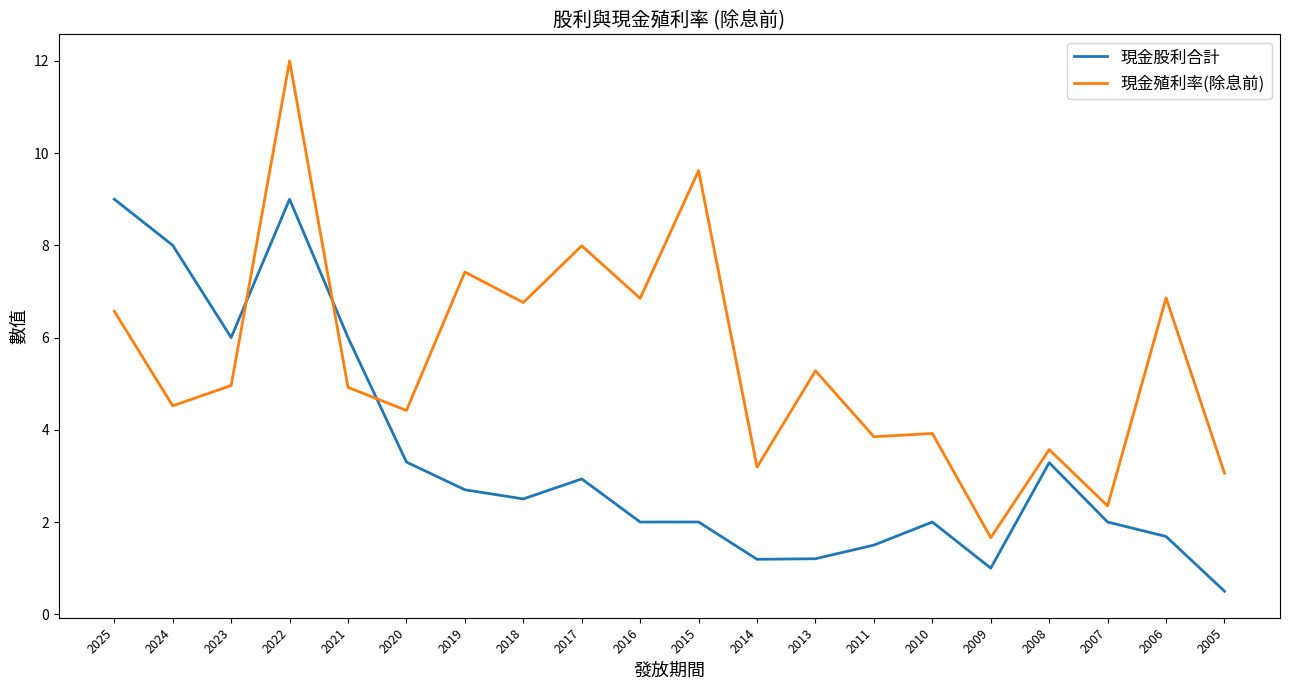

Rank the series by their maximum value, from lowest to highest.

現金股利合計, 現金殖利率(除息前)